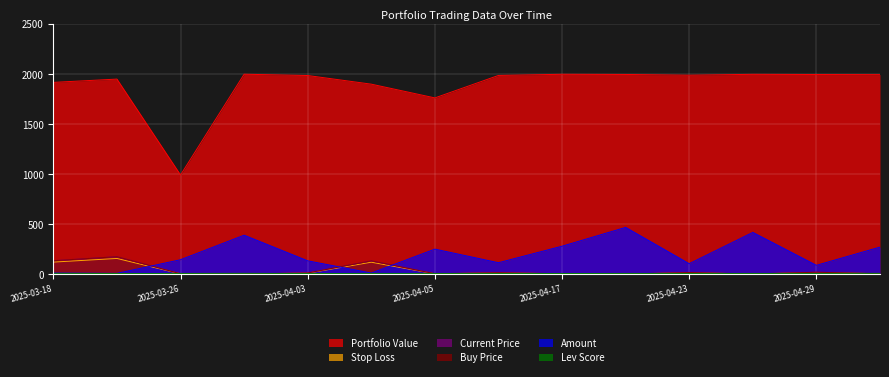

How many values in the Stop Loss series are below 13?

7